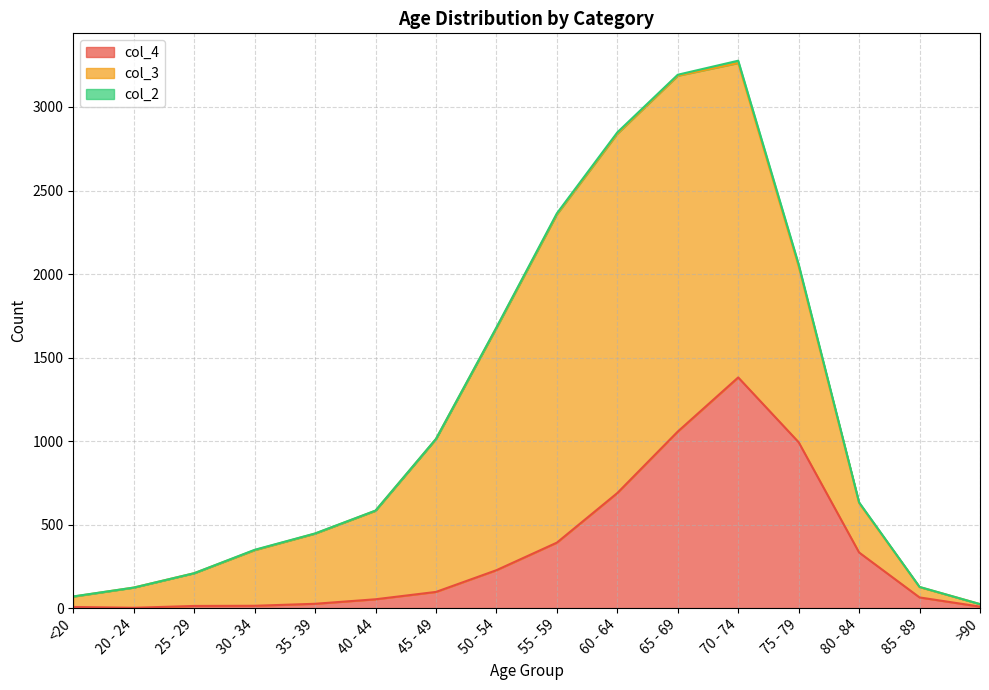

How many lines are shown in the chart?

3